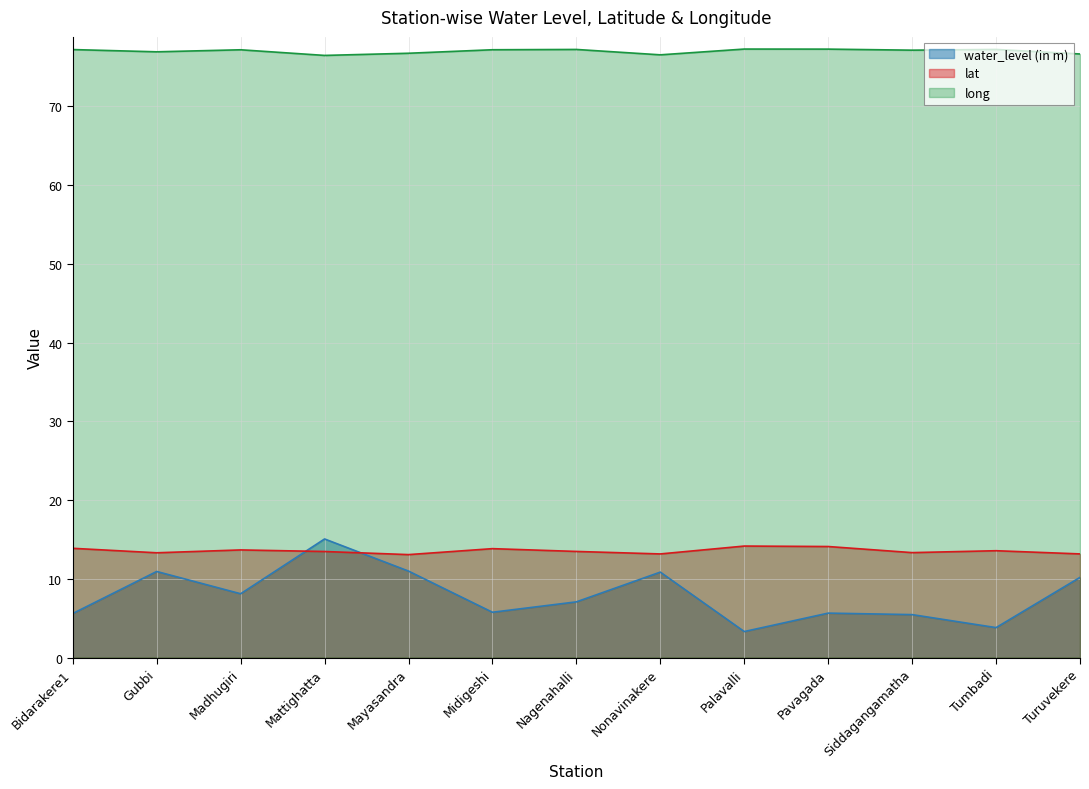

Reading left to right, what are all the values shown in this chart?

water_level (in m): 5.6	10.9	8.1	15.1	11.0	5.8	7.1	10.8	3.3	5.6	5.5	3.8	10.2
lat: 13.9	13.3	13.7	13.5	13.1	13.8	13.5	13.2	14.2	14.1	13.3	13.6	13.2
long: 77.2	76.9	77.2	76.5	76.8	77.2	77.2	76.6	77.3	77.3	77.2	77.2	76.7